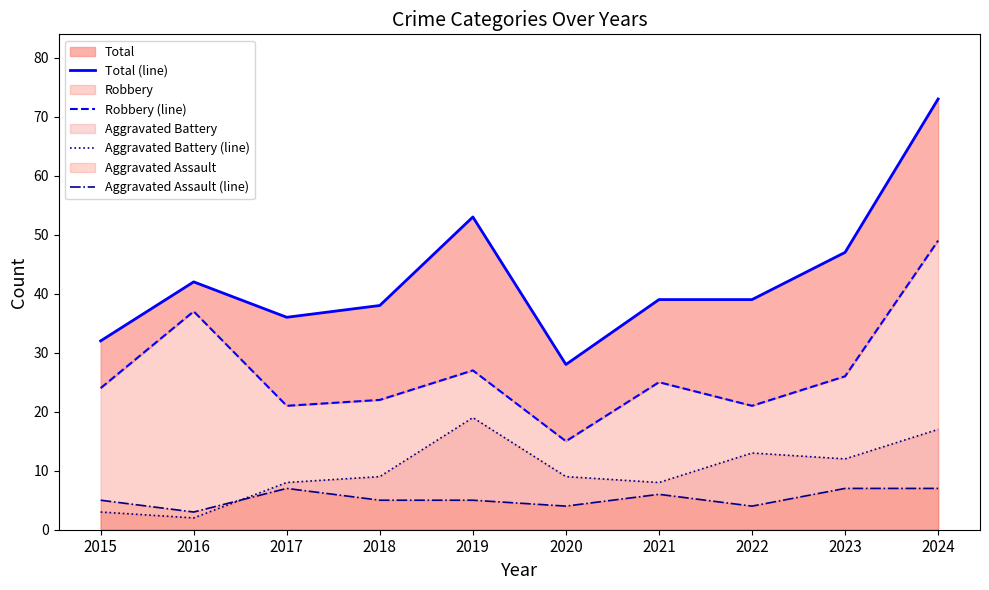

Rank the categories by Total (line) value from lowest to highest.

2020, 2015, 2017, 2018, 2021, 2022, 2016, 2023, 2019, 2024